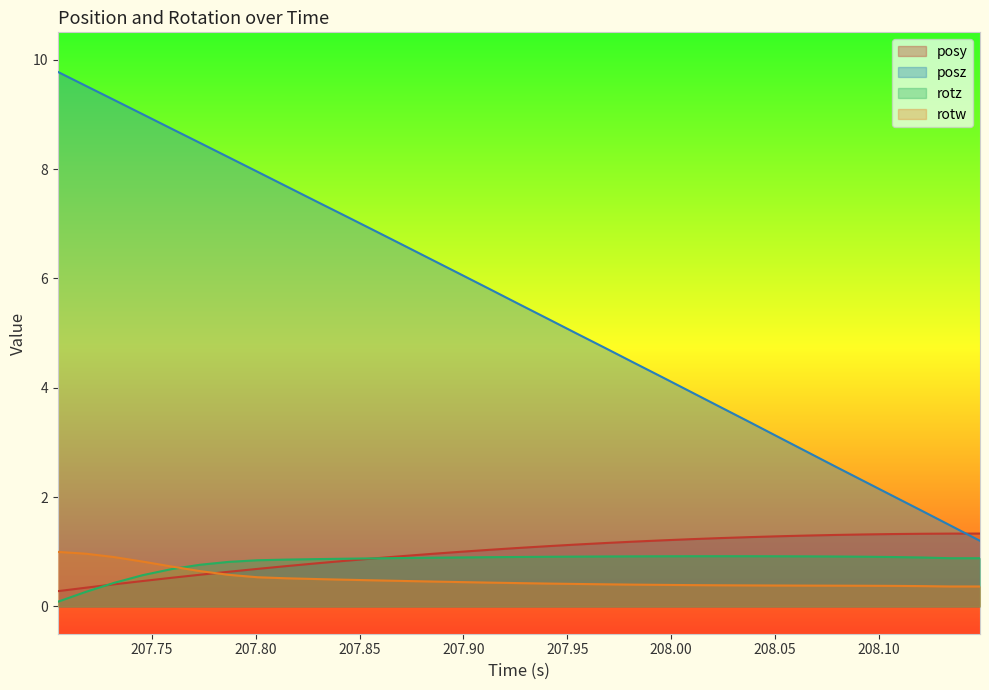

What is the greatest value displayed?

9.8